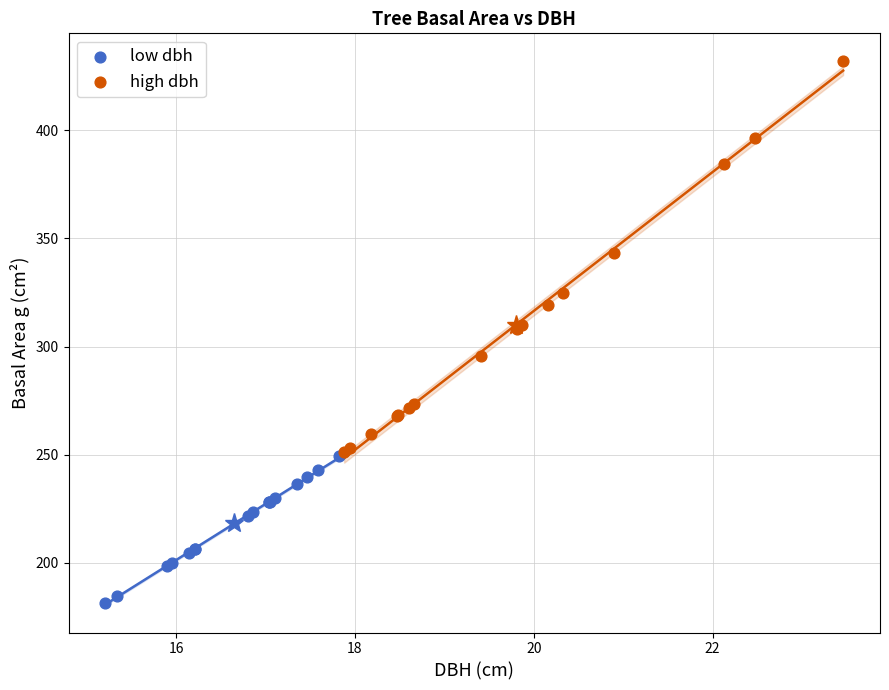

What are all the series names shown in the legend?

low dbh, high dbh